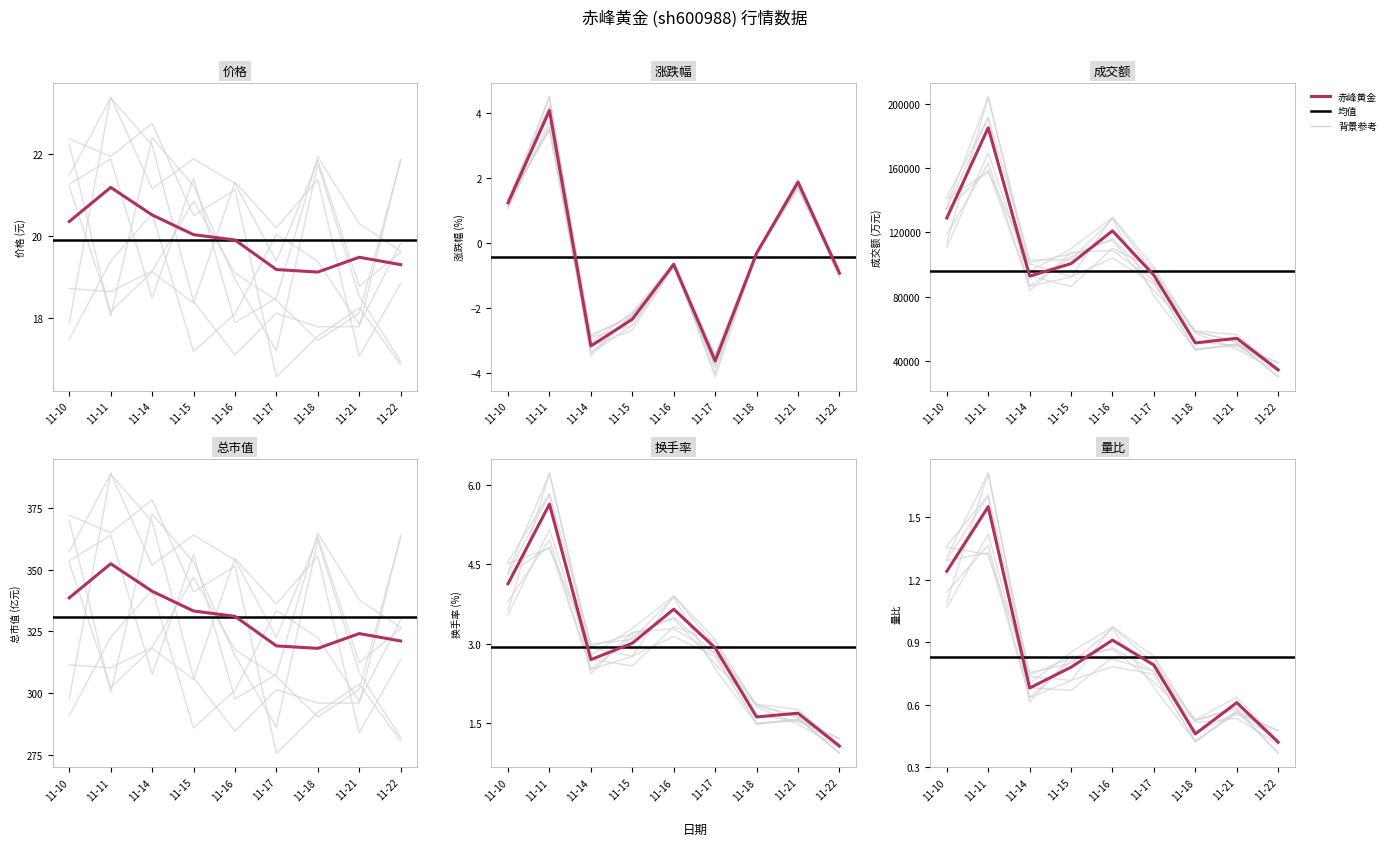

What is the difference between the maximum and second lowest values in the 换手率 series?

4.0